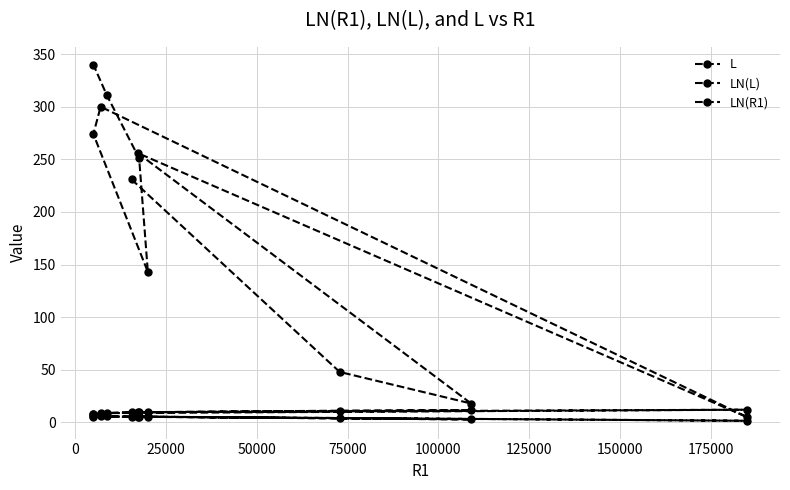

Rank the series by their maximum value, from lowest to highest.

LN(L), LN(R1), L